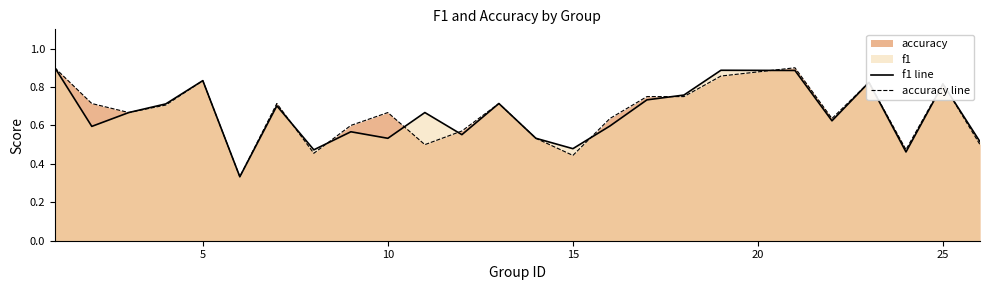

Is it true that f1 line equals 0.5 at 25?

False